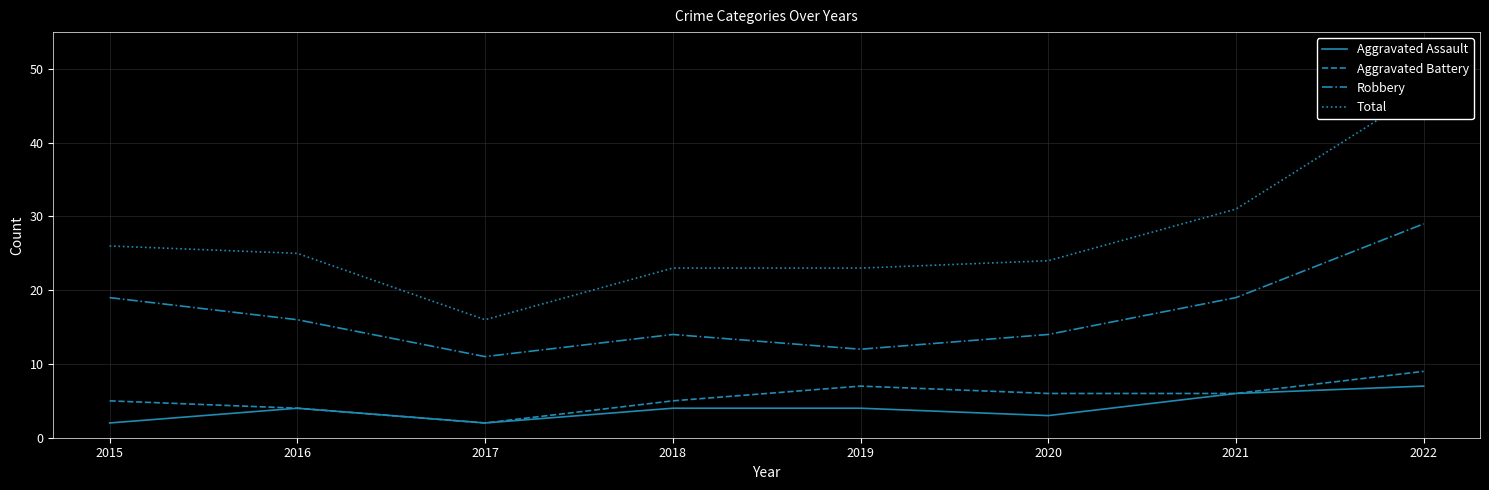

Reading right to left, list all the values displayed in this chart.

Aggravated Assault: 7	6	3	4	4	2	4	2
Aggravated Battery: 9	6	6	7	5	2	4	5
Robbery: 29	19	14	12	14	11	16	19
Total: 47	31	24	23	23	16	25	26